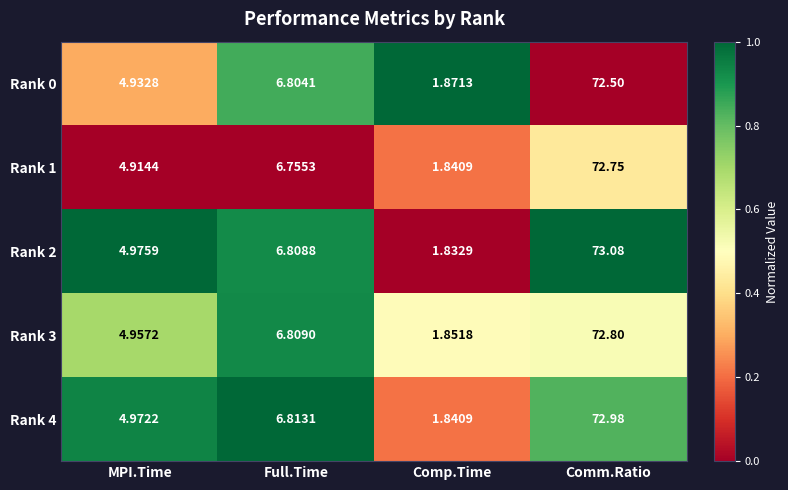

How many data points does each series have?

4